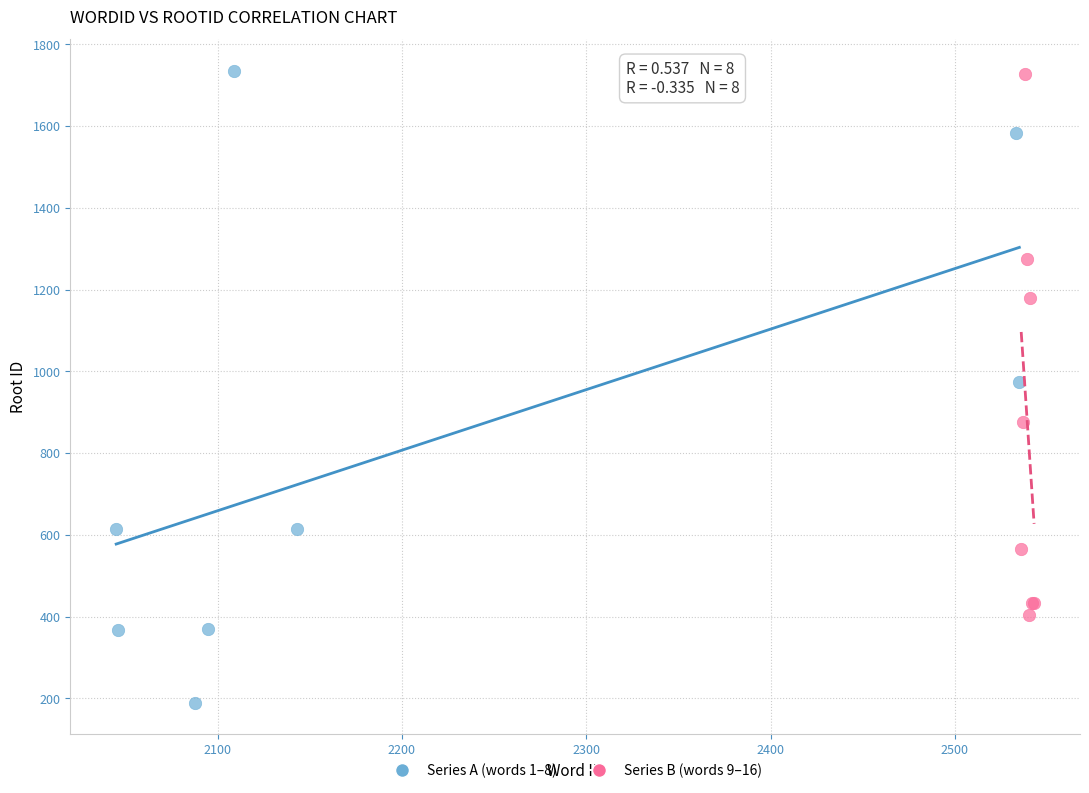

Which series has the widest spread of Y values?

Series A (words 1–8)